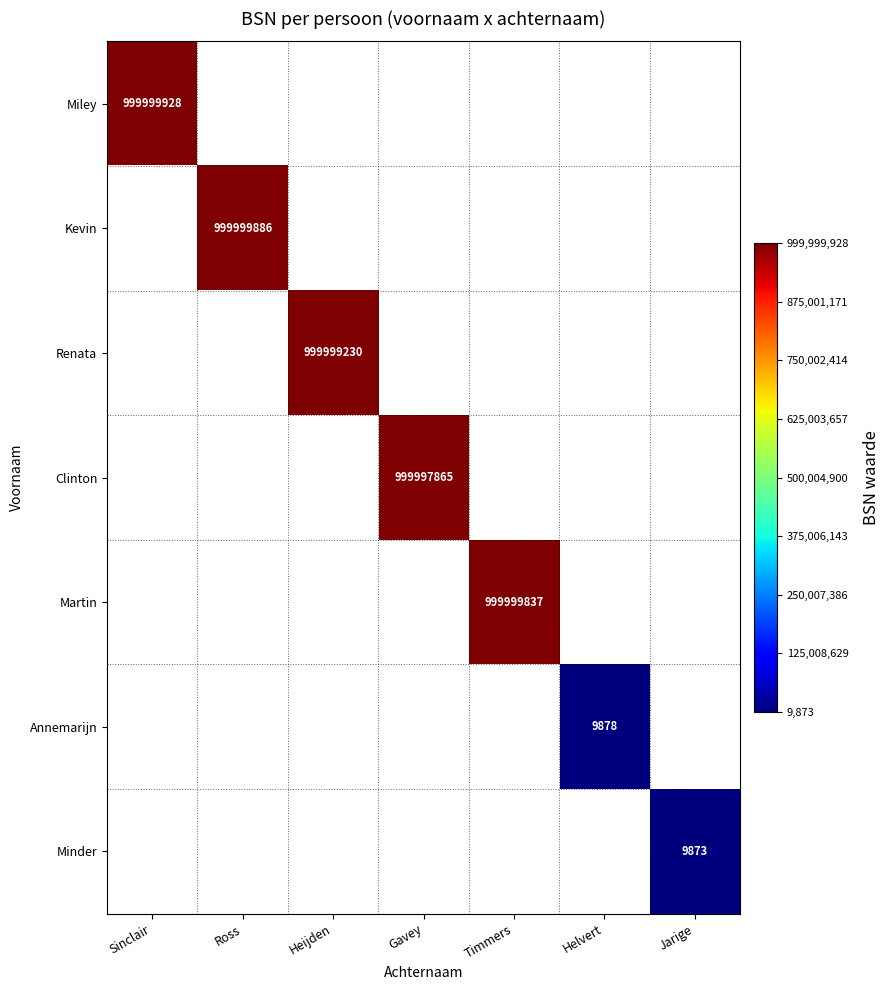

The Martin series shows 269450809 at Timmers. True or false?

False